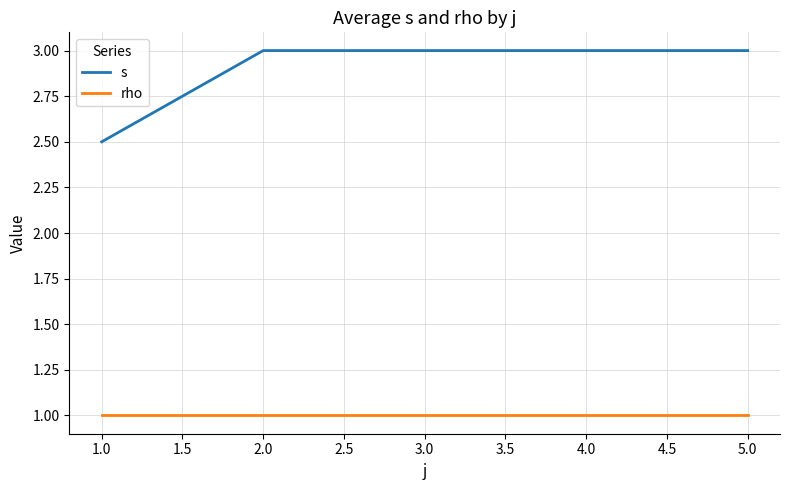

The s series shows 1.2 at 5.0. True or false?

False